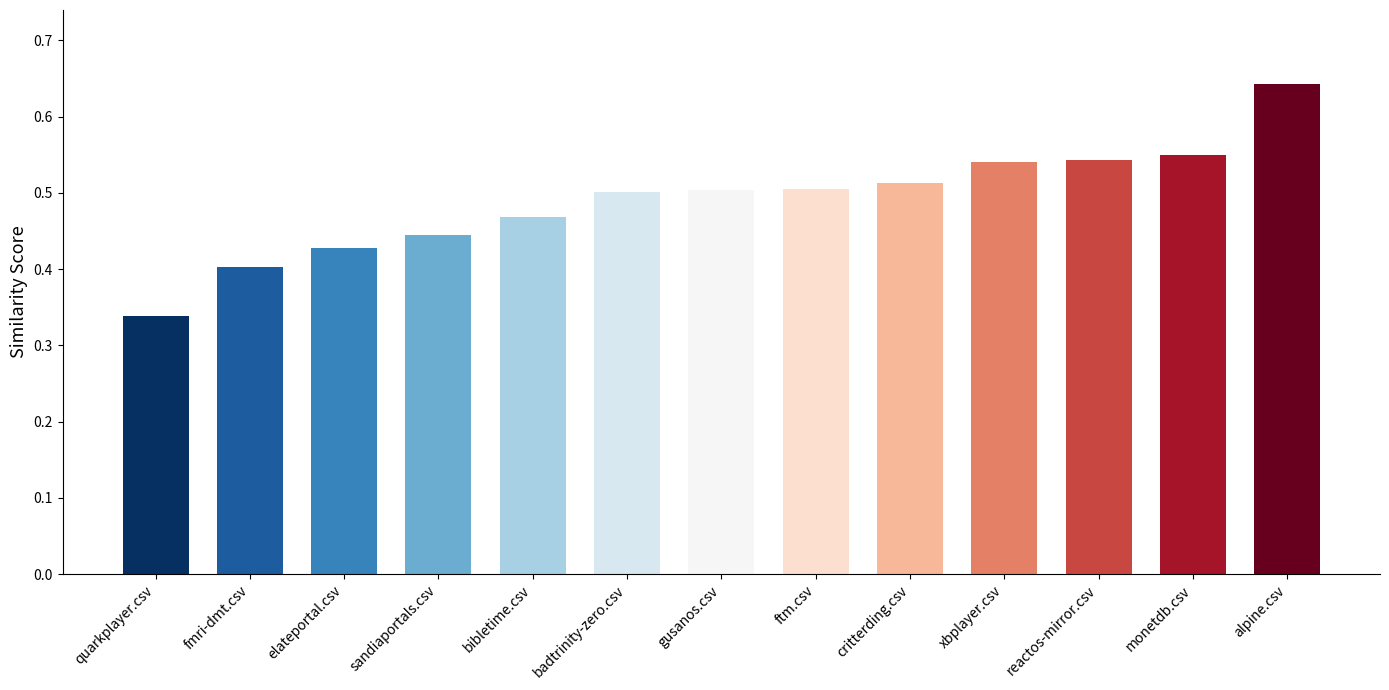

Which label corresponds to the smallest value in the chart?

quarkplayer.csv